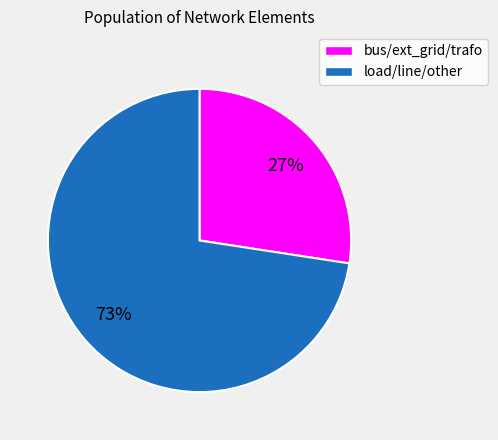

How many segments does this pie chart have?

2